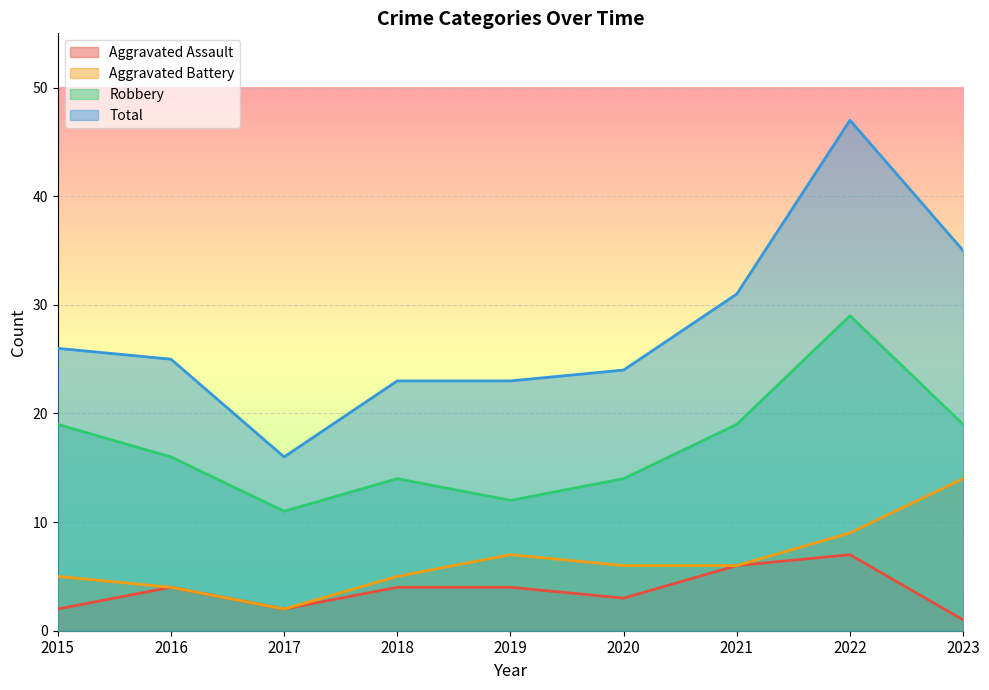

What is the difference between the Robbery values at 2020 and 2015?

5